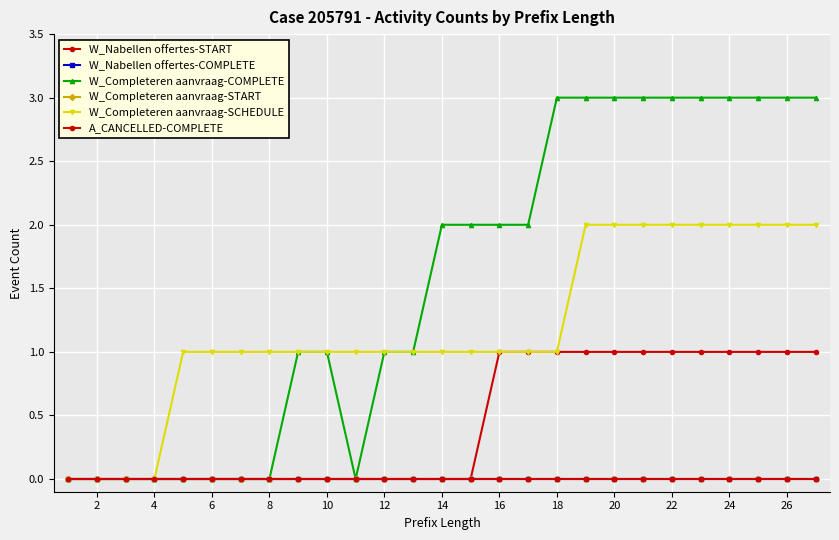

True or false: W_Nabellen offertes-COMPLETE has more than 1 points higher than both neighbors.

False